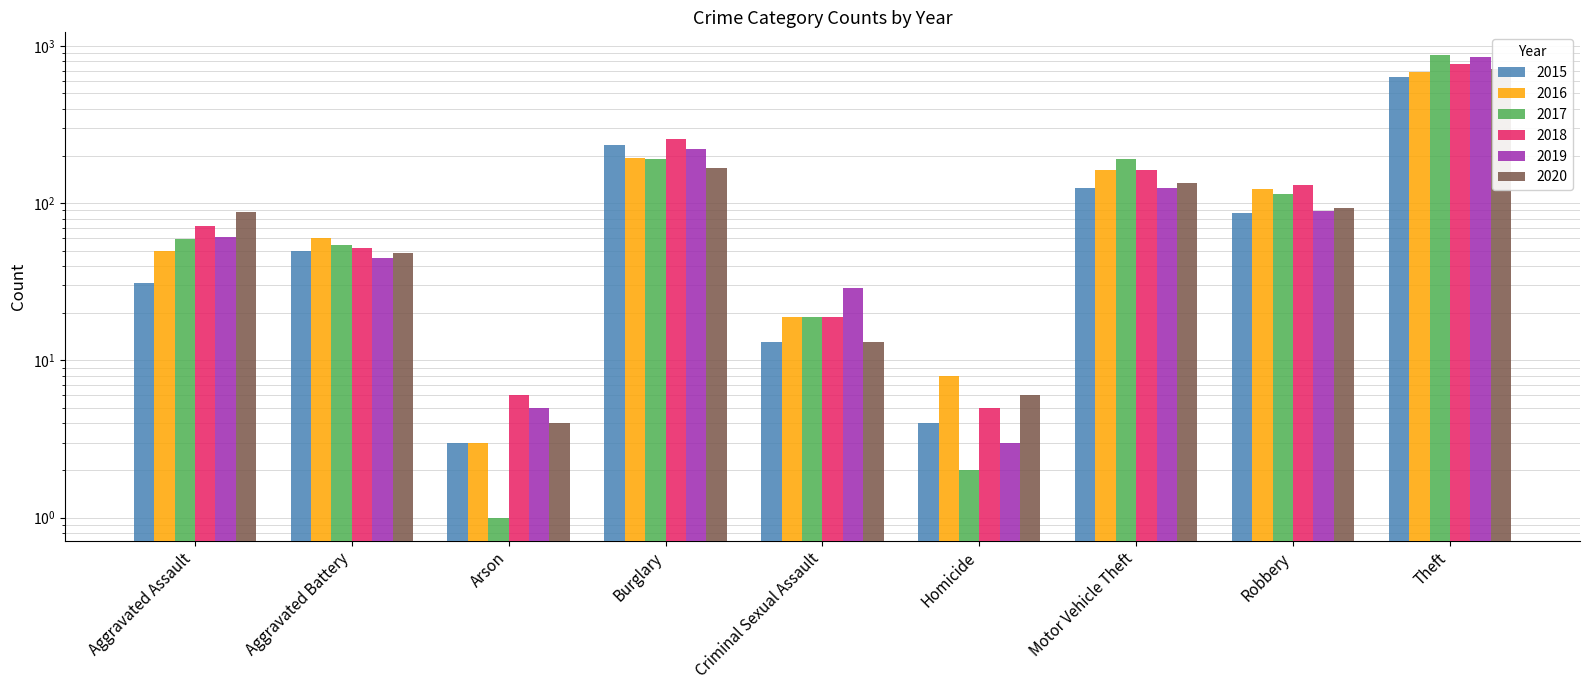

List the labels in order of 2015 value, largest first.

Theft, Burglary, Motor Vehicle Theft, Robbery, Aggravated Battery, Aggravated Assault, Criminal Sexual Assault, Homicide, Arson